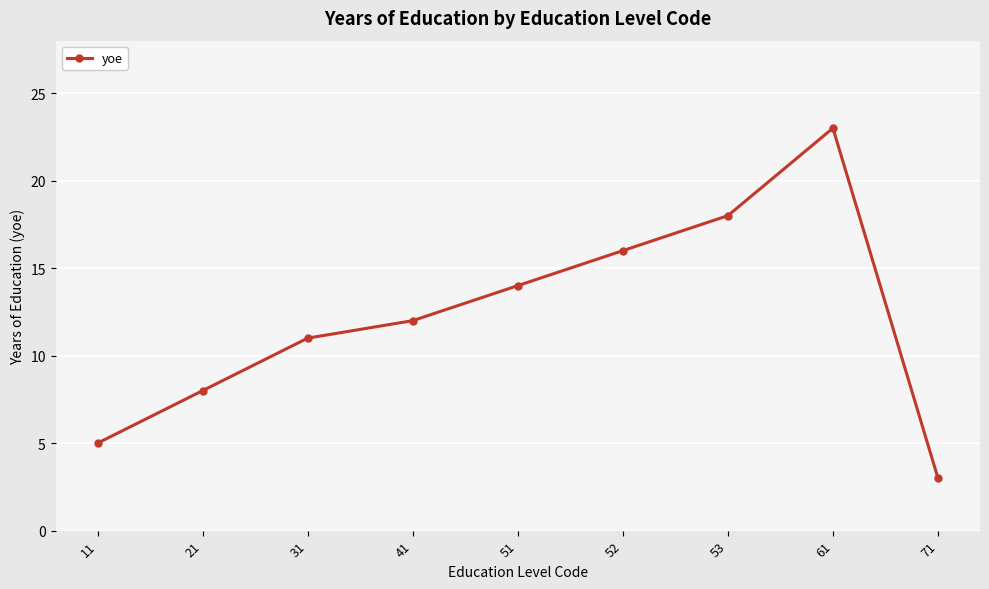

What is the change in value from 11 to 71?

-2